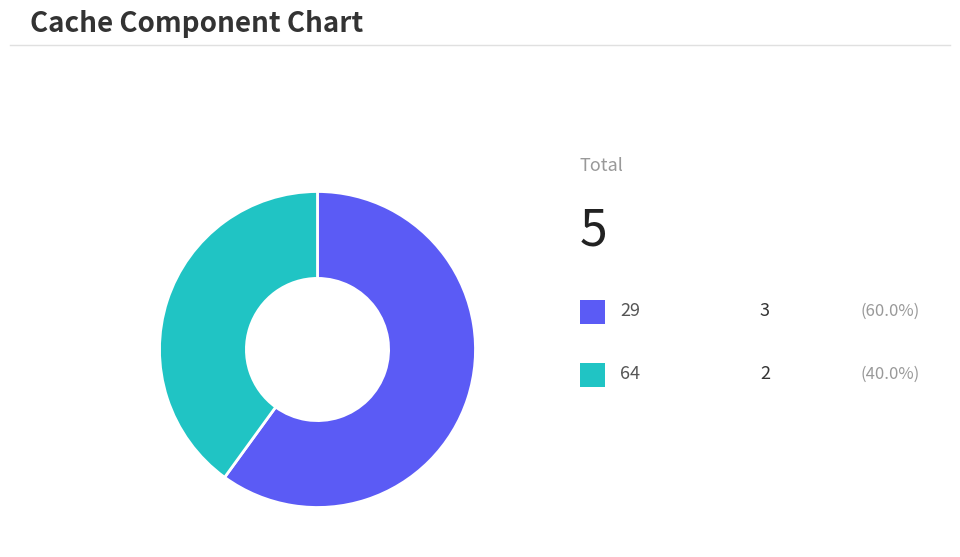

Does any single category account for the majority?

Yes